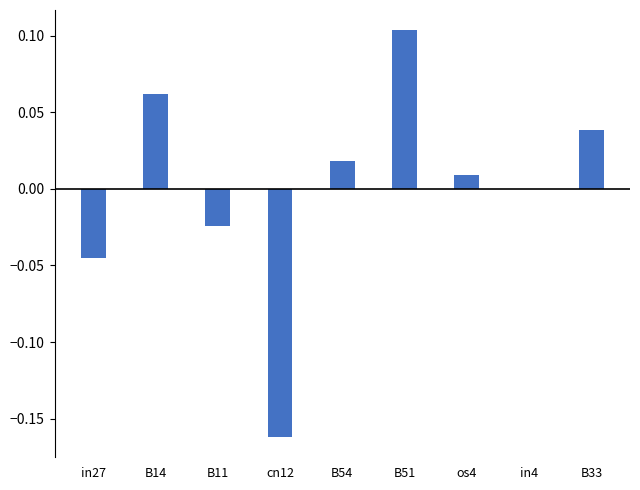

Which label corresponds to the largest value in the chart?

B51